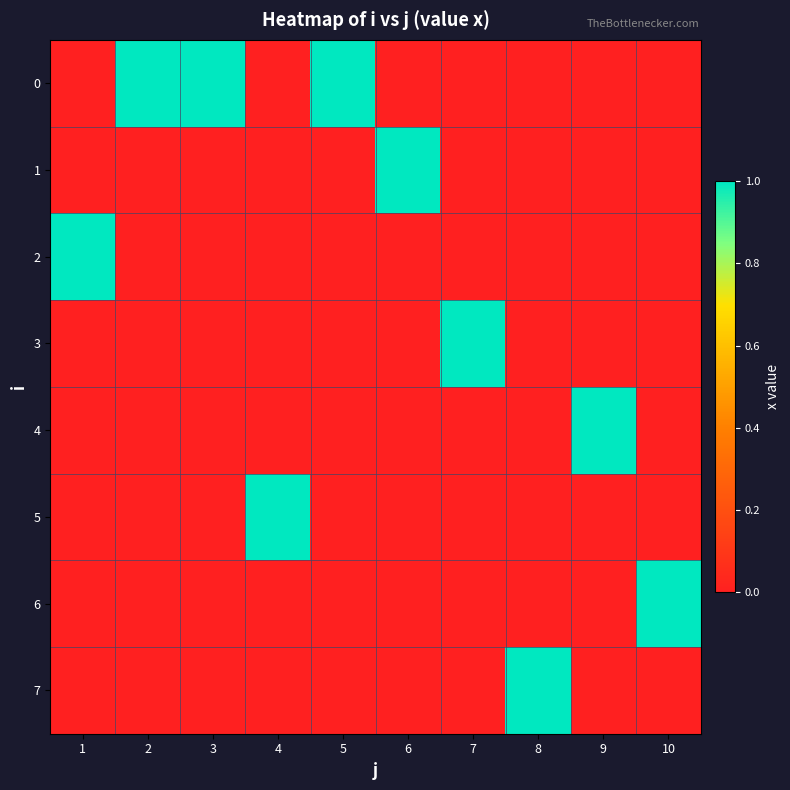

Rank the series at 10 from highest to lowest value.

6, 0, 1, 2, 3, 4, 5, 7